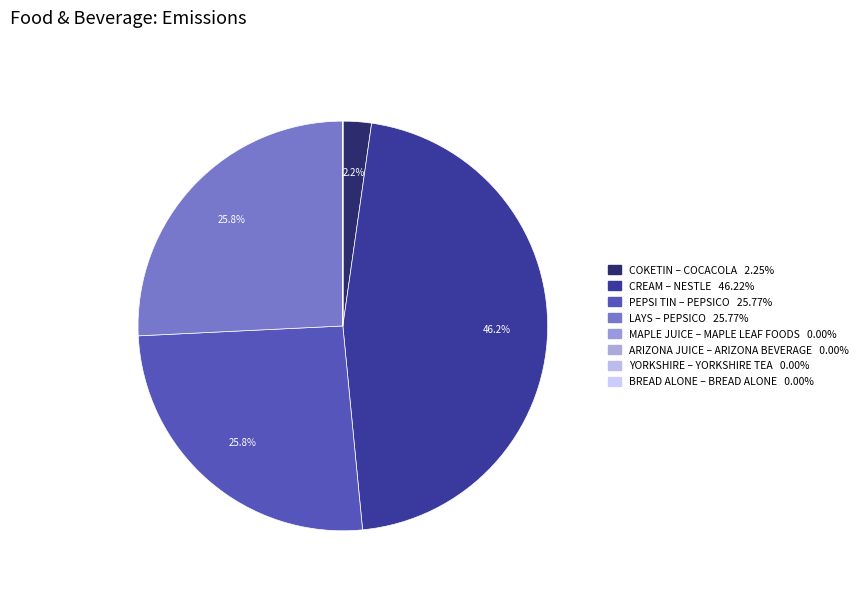

How many slices are in this pie chart?

8